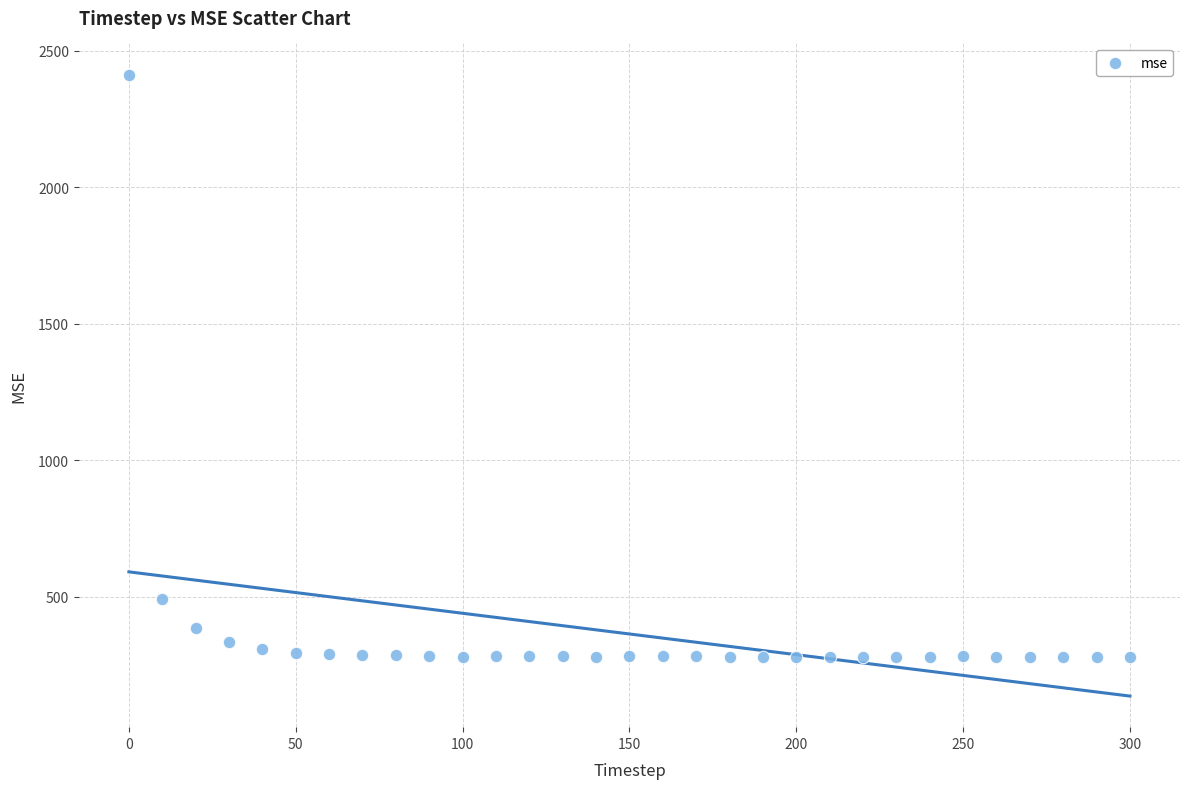

What is the range of X values (max minus min)?

300.0